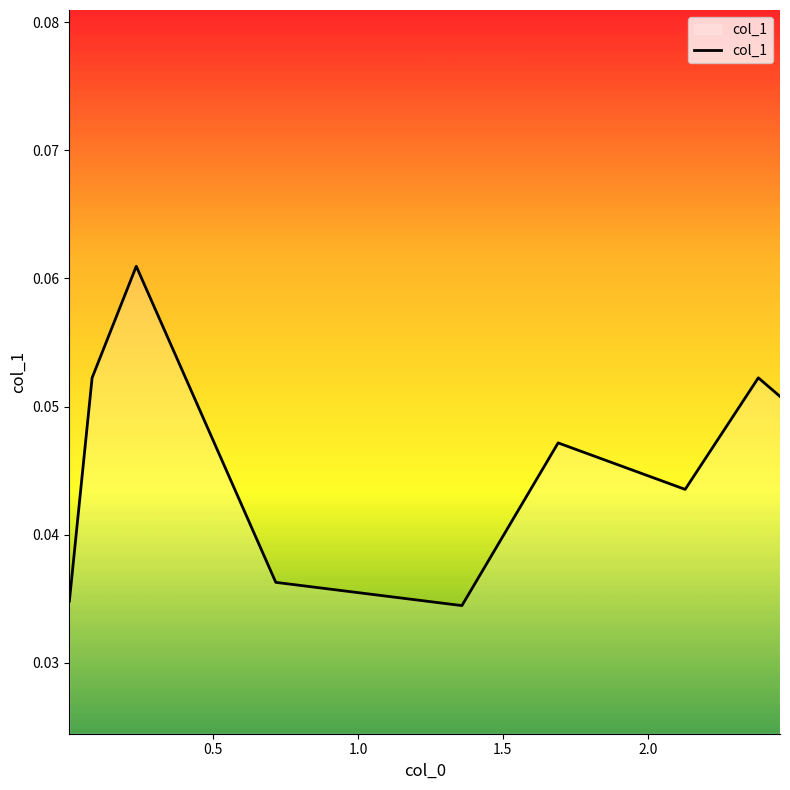

Reading left to right, extract all data points from this chart.

0.0	0.1	0.1	0.0	0.0	0.0	0.0	0.1	0.1